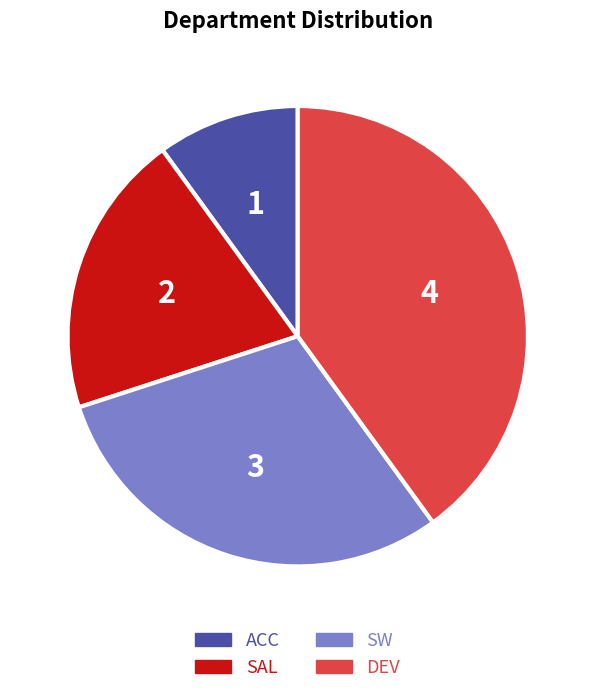

True or false: SW accounts for 30% of the total.

True